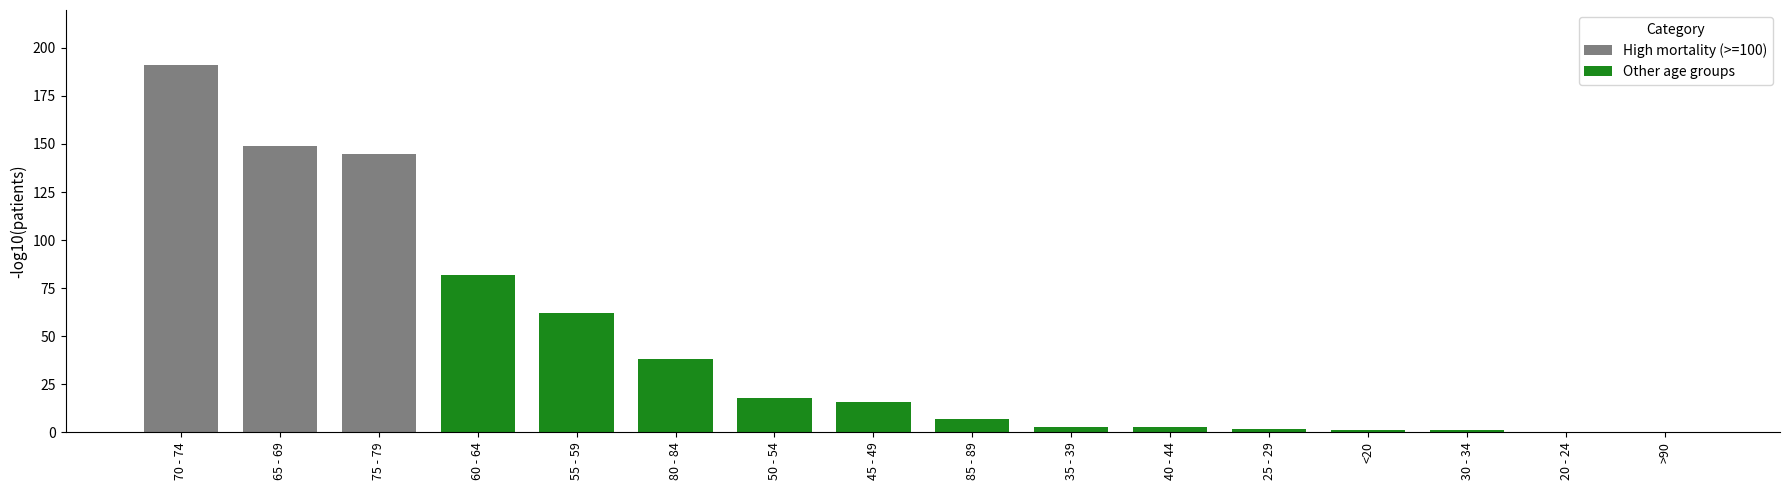

Where is the data nearest to the value 95?

60 - 64